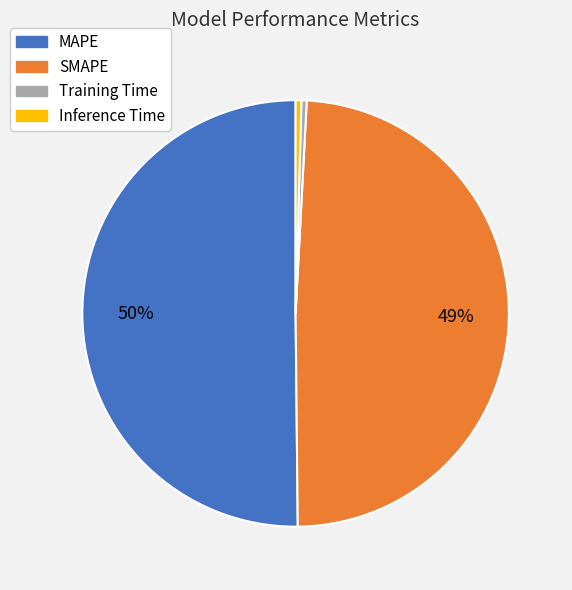

Which category accounts for the majority?

MAPE